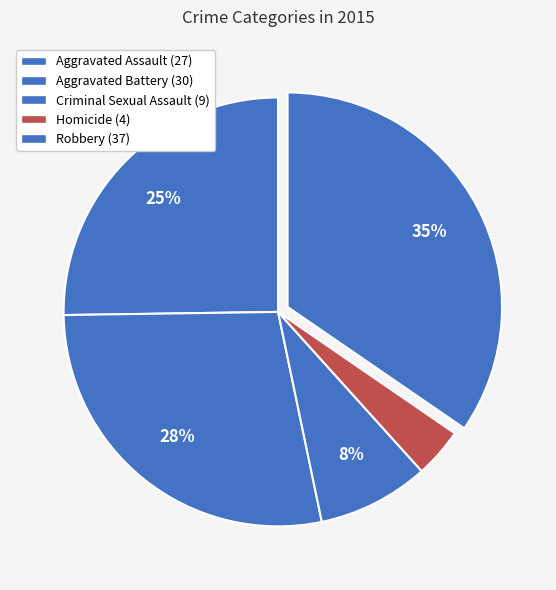

What percentage is the Robbery slice, to the nearest percent?

35%